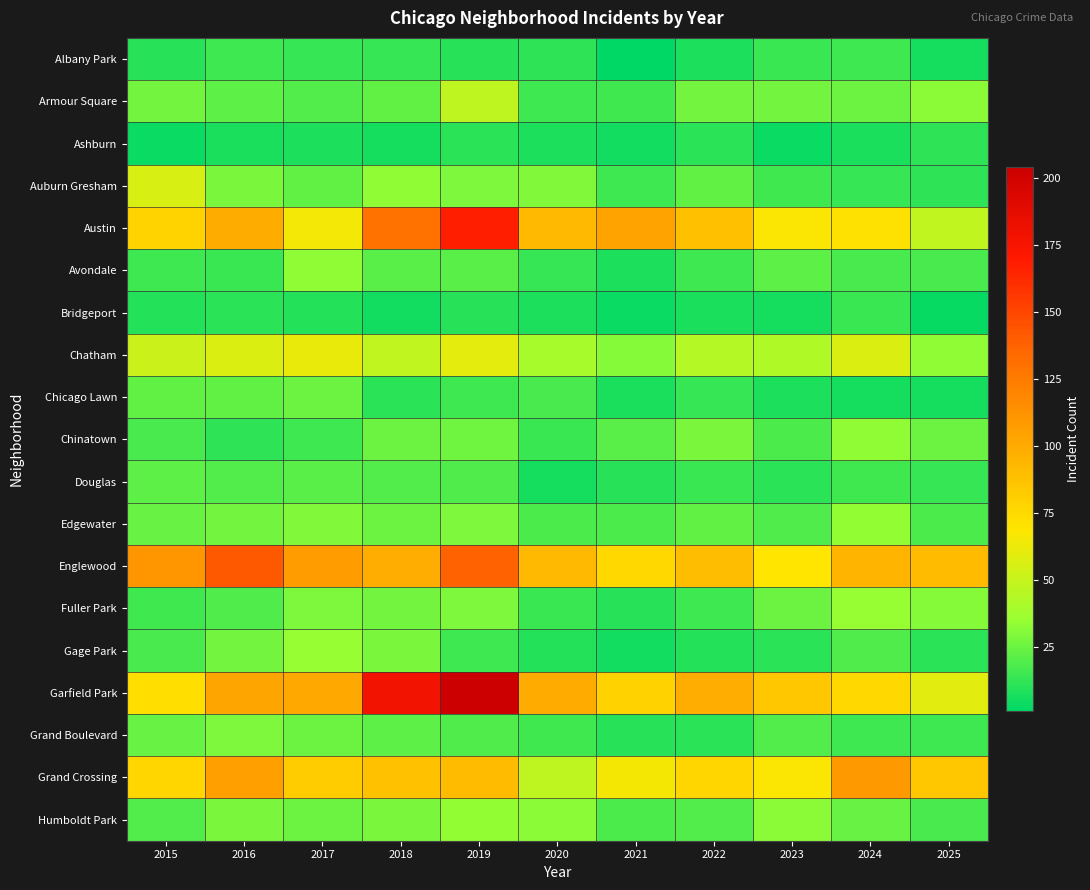

Reading right to left, list all the values displayed in this chart.

Albany Park: 2025=6	2024=15	2023=14	2022=8	2021=1	2020=12	2019=10	2018=13	2017=13	2016=15	2015=10
Armour Square: 2025=32	2024=25	2023=27	2022=27	2021=16	2020=15	2019=47	2018=23	2017=20	2016=22	2015=27
Ashburn: 2025=12	2024=7	2023=4	2022=11	2021=5	2020=8	2019=11	2018=6	2017=8	2016=7	2015=4
Auburn Gresham: 2025=12	2024=13	2023=16	2022=23	2021=15	2020=30	2019=29	2018=33	2017=23	2016=28	2015=56
Austin: 2025=48	2024=71	2023=67	2022=89	2021=104	2020=92	2019=167	2018=130	2017=65	2016=99	2015=78
Avondale: 2025=17	2024=17	2023=22	2022=15	2021=8	2020=13	2019=21	2018=21	2017=33	2016=14	2015=15
Bridgeport: 2025=3	2024=14	2023=6	2022=7	2021=4	2020=8	2019=10	2018=5	2017=9	2016=11	2015=9
Chatham: 2025=33	2024=57	2023=43	2022=44	2021=31	2020=40	2019=60	2018=48	2017=62	2016=57	2015=51
Chicago Lawn: 2025=6	2024=6	2023=8	2022=13	2021=7	2020=17	2019=15	2018=11	2017=25	2016=23	2015=23
Chinatown: 2025=25	2024=33	2023=18	2022=28	2021=21	2020=14	2019=26	2018=25	2017=15	2016=12	2015=17
Douglas: 2025=13	2024=16	2023=11	2022=14	2021=10	2020=6	2019=19	2018=20	2017=21	2016=20	2015=22
Edgewater: 2025=18	2024=34	2023=19	2022=23	2021=18	2020=18	2019=29	2018=25	2017=30	2016=27	2015=24
Englewood: 2025=91	2024=95	2023=69	2022=90	2021=76	2020=92	2019=138	2018=98	2017=107	2016=142	2015=111
Fuller Park: 2025=31	2024=35	2023=25	2022=15	2021=10	2020=14	2019=29	2018=27	2017=29	2016=19	2015=16
Gage Park: 2025=11	2024=19	2023=11	2022=9	2021=5	2020=9	2019=15	2018=28	2017=35	2016=27	2015=17
Garfield Park: 2025=59	2024=76	2023=85	2022=98	2021=79	2020=100	2019=204	2018=178	2017=101	2016=103	2015=73
Grand Boulevard: 2025=15	2024=15	2023=20	2022=11	2021=10	2020=16	2019=19	2018=22	2017=25	2016=29	2015=24
Grand Crossing: 2025=85	2024=109	2023=67	2022=77	2021=66	2020=47	2019=91	2018=88	2017=82	2016=106	2015=77
Humboldt Park: 2025=17	2024=24	2023=32	2022=20	2021=18	2020=32	2019=34	2018=28	2017=25	2016=28	2015=20